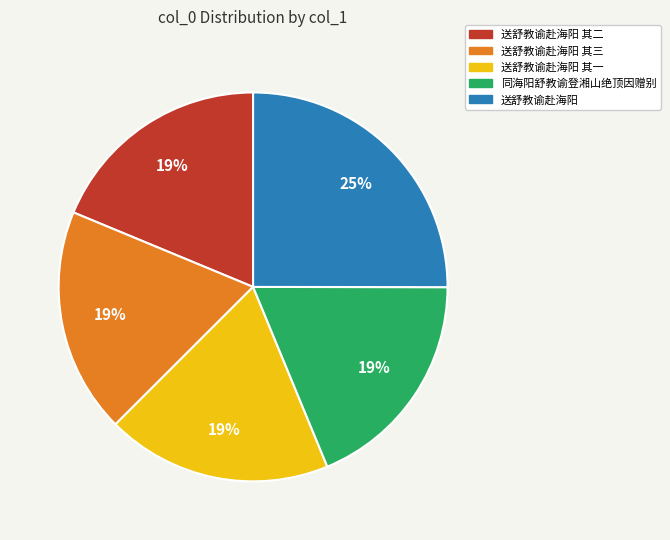

How many segments does this pie chart have?

5